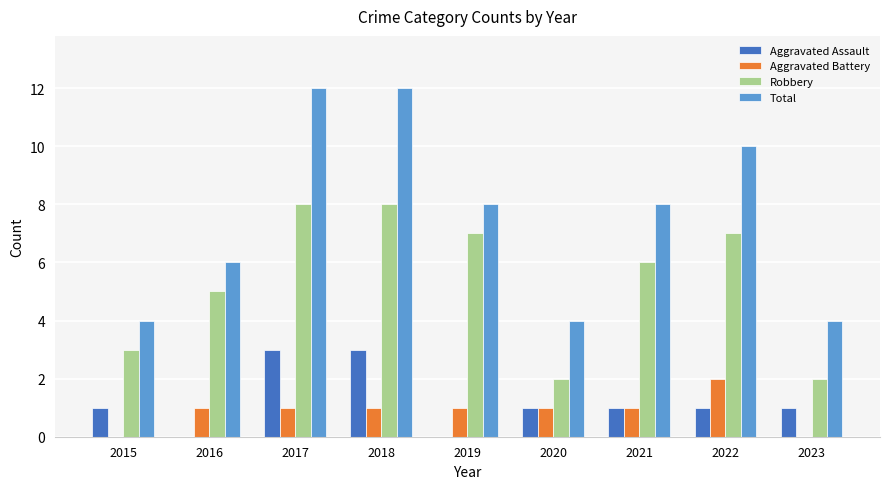

Which series has the largest range (max minus min)?

Total